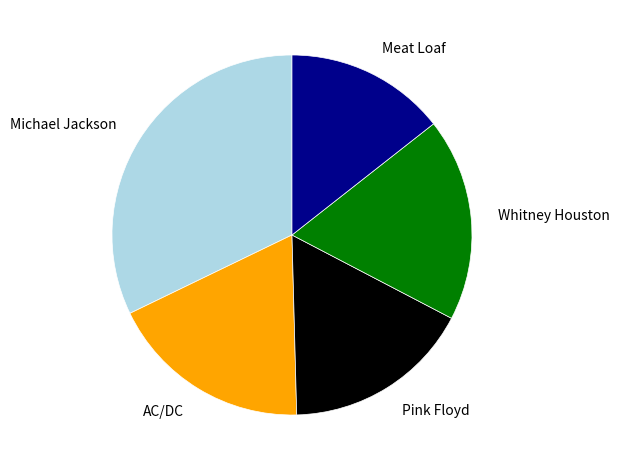

Is there any slice that represents more than half of the pie?

No